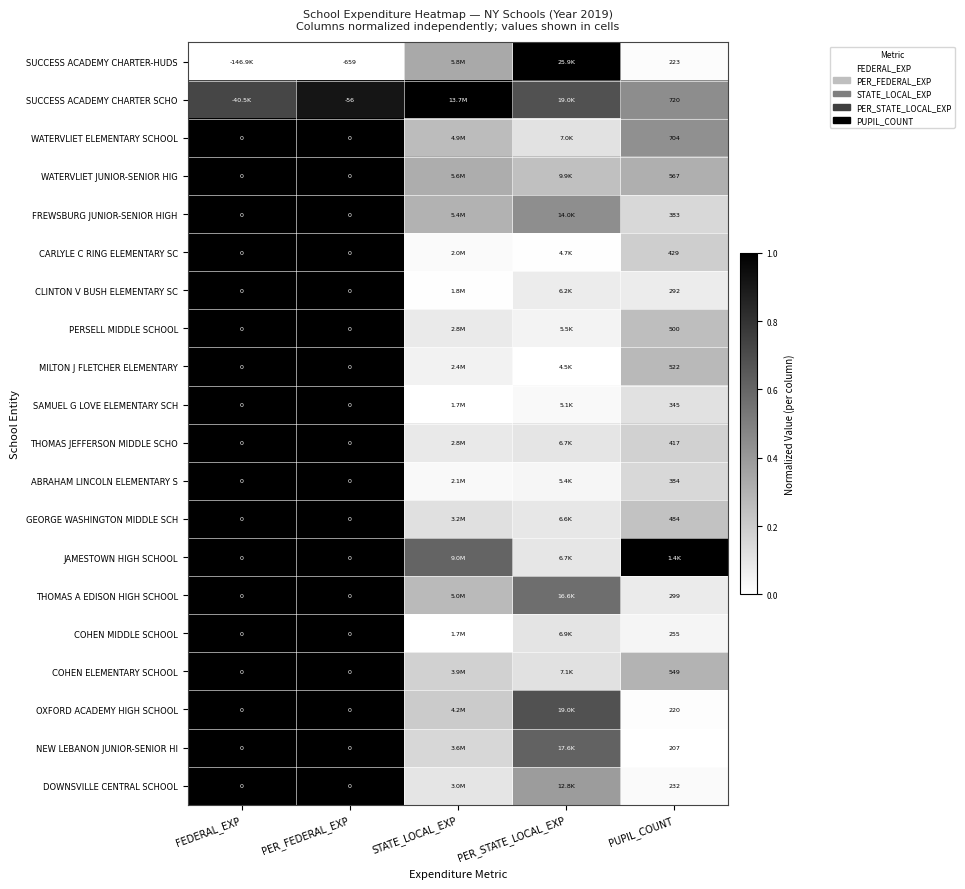

Which category has the highest value in the SUCCESS ACADEMY CHARTER SCHO series?

STATE_LOCAL_EXP